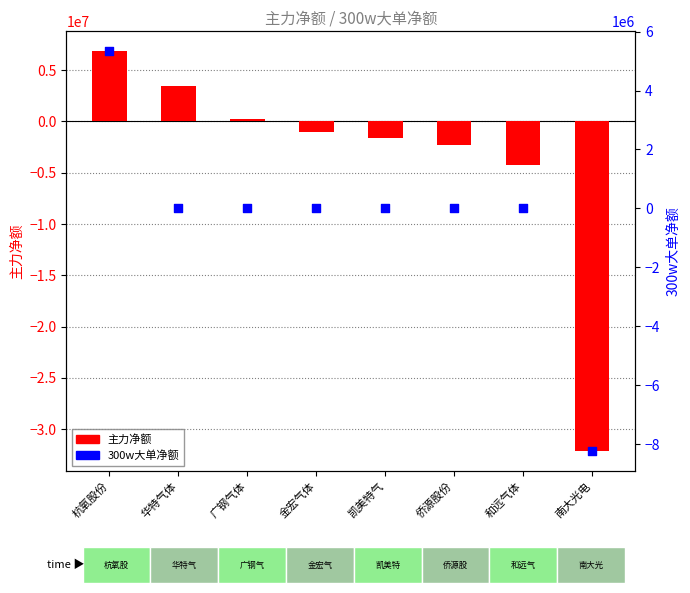

What are all the series names shown in the legend?

主力净额, 300w大单净额